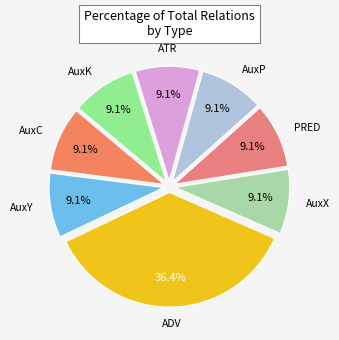

Which slice is the largest?

ADV